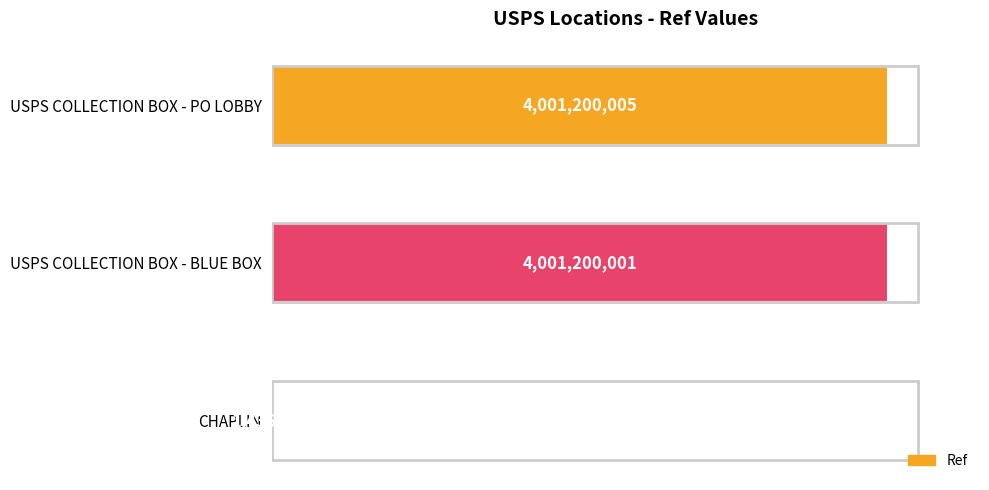

Are the bars horizontal?

Yes